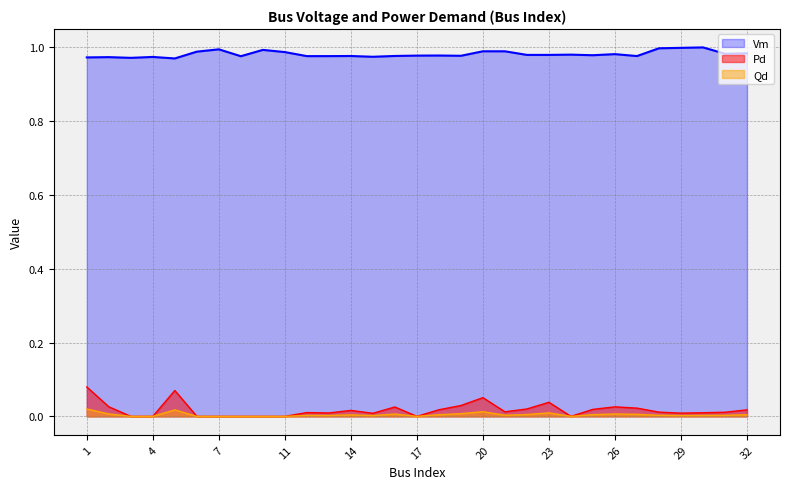

What are all the series names shown in the legend?

Vm, Pd, Qd